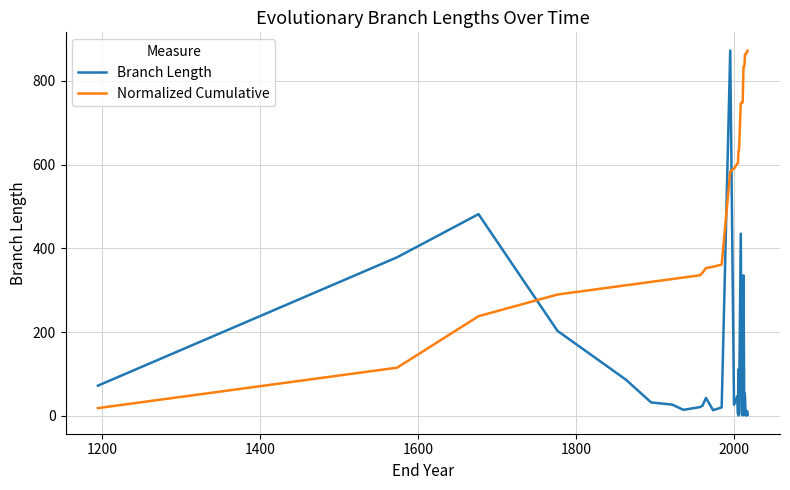

What is the difference between the maximum and minimum values in the Normalized Cumulative series?

854.1